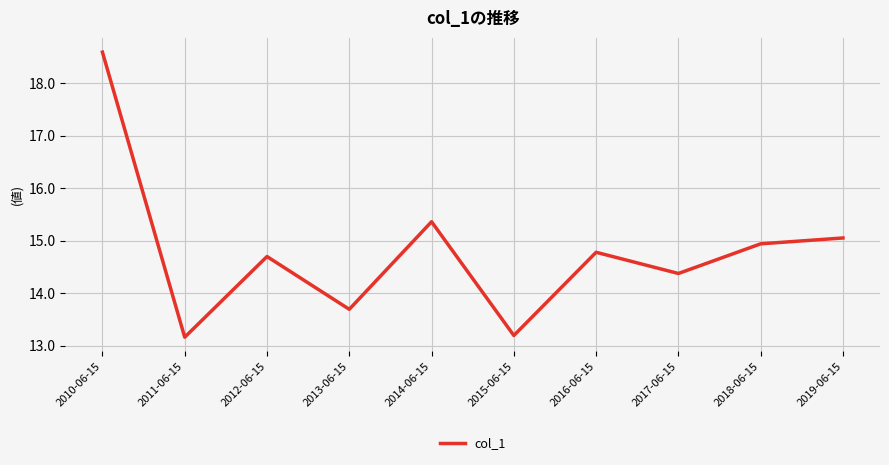

What is the average value?

14.8